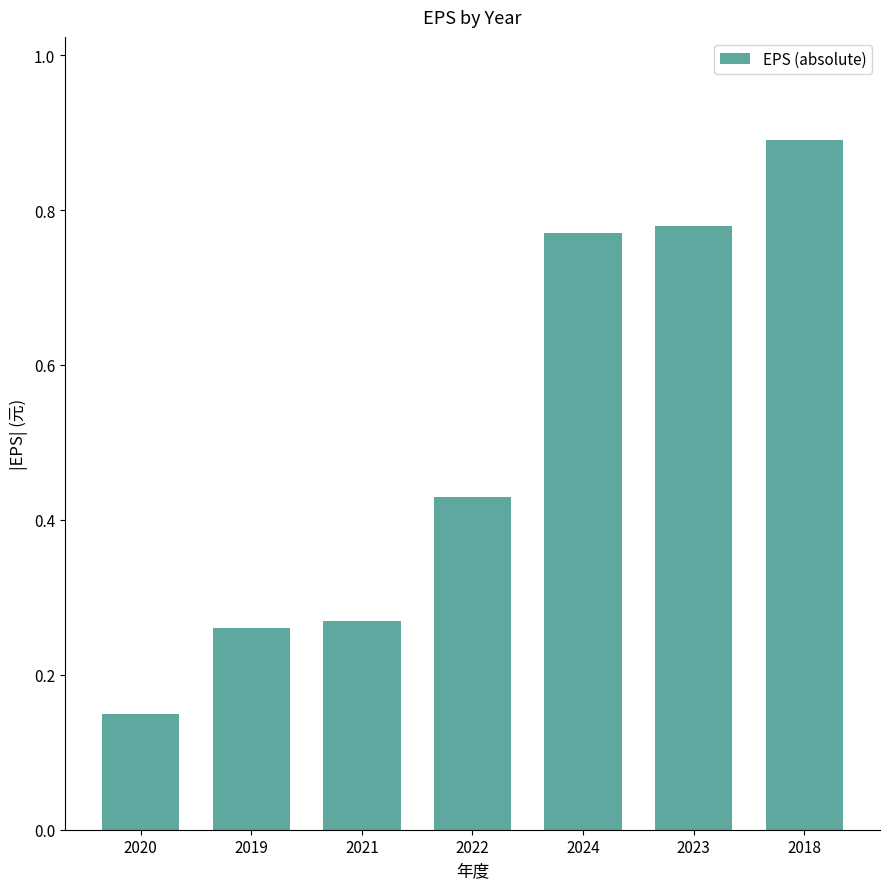

Count the values in the range 0 to 1.

7